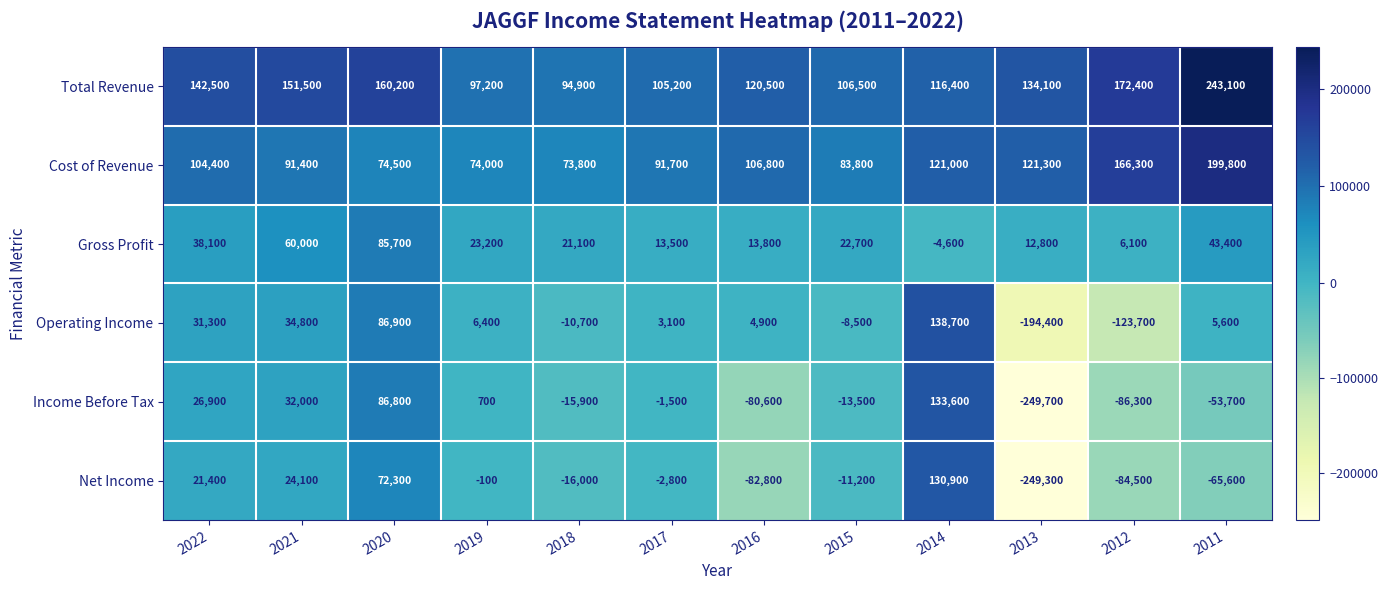

What is the spread (max minus min) of values at 2011?

308700